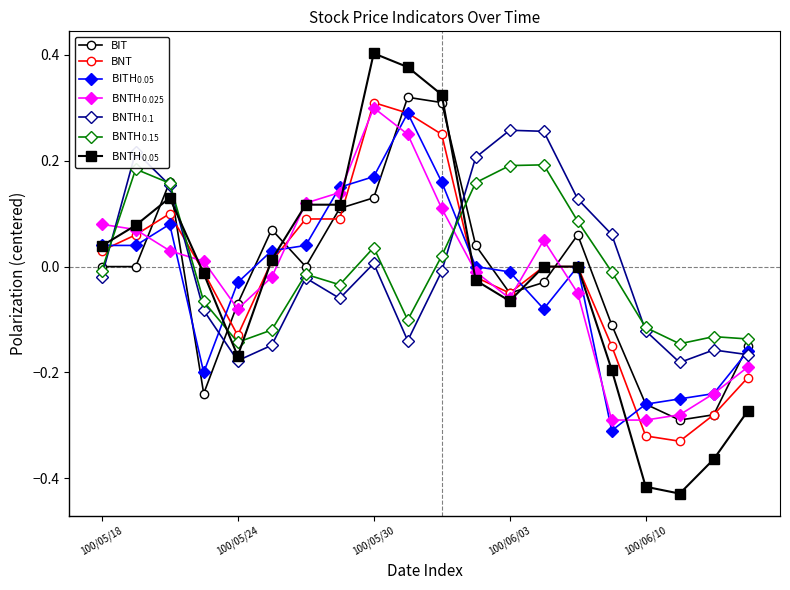

True or false: BIT has more than 2 interior local peaks.

True